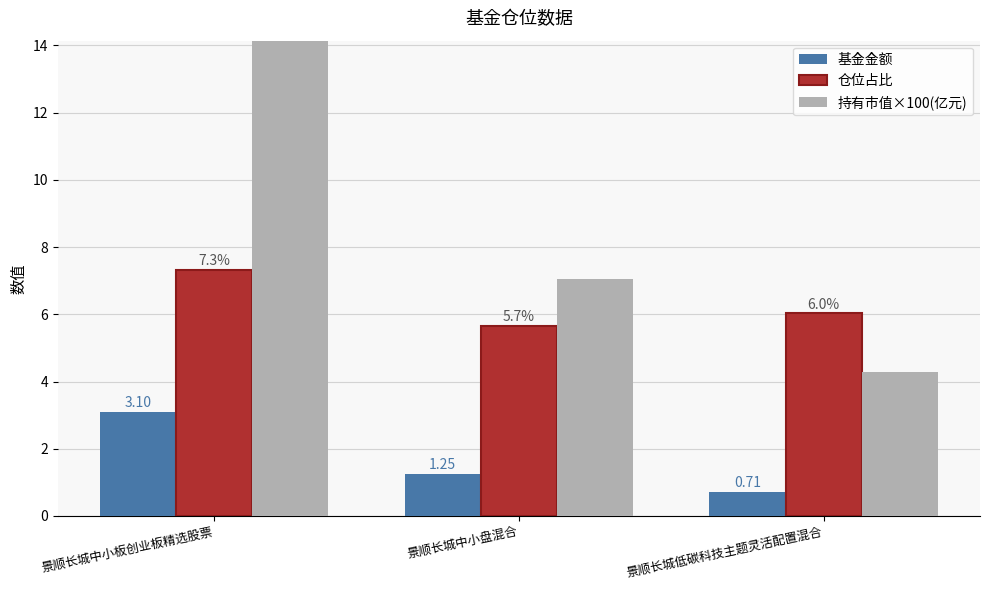

At how many categories does at least one series exceed 5?

3